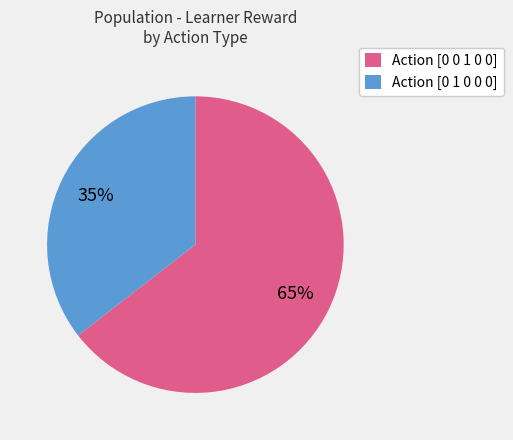

Combined, do Action [0 1 0 0 0] and Action [0 0 1 0 0] account for over 50%?

Yes